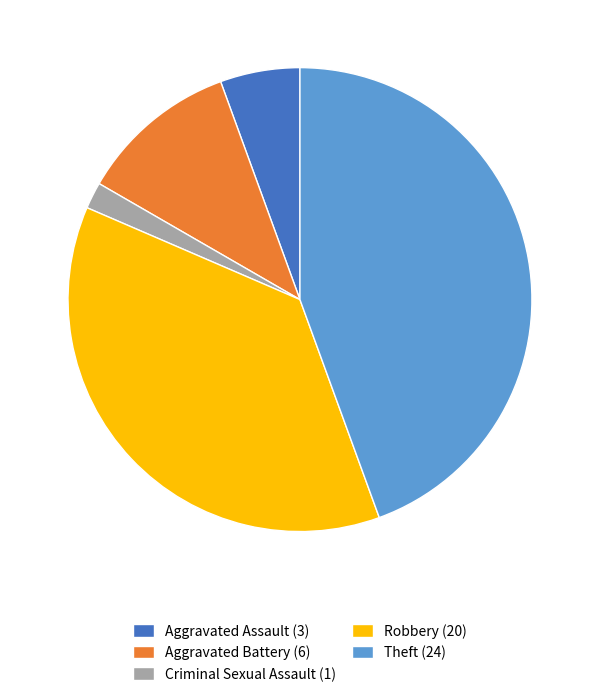

The Criminal Sexual Assault (1) slice represents 2% of the pie. True or false?

True